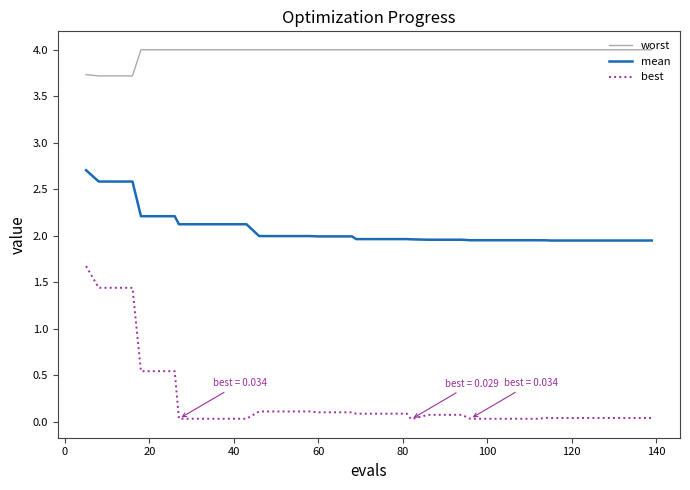

Rank the series by their average value, from lowest to highest.

best, mean, worst